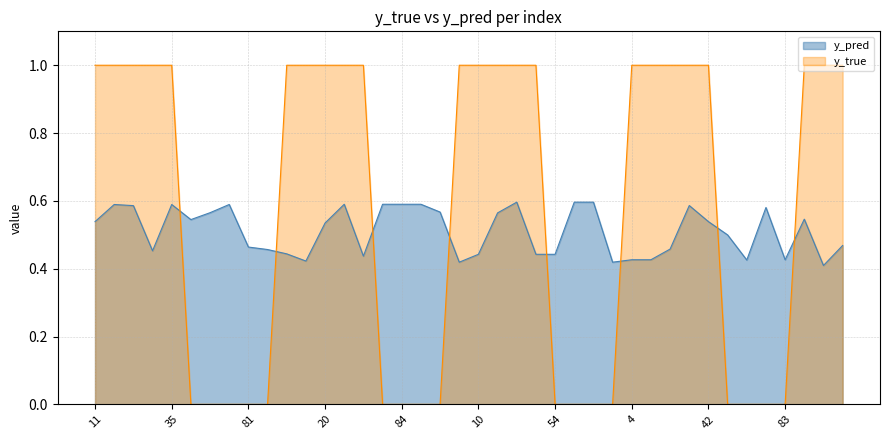

At which label is y_true closest to 0?

50